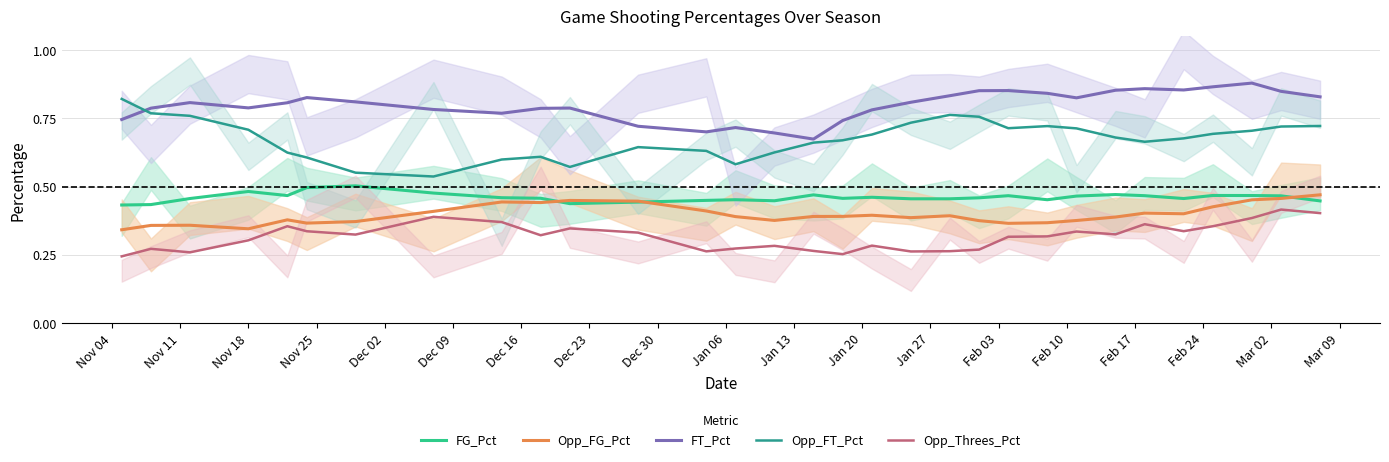

How many data points does each series have?

31